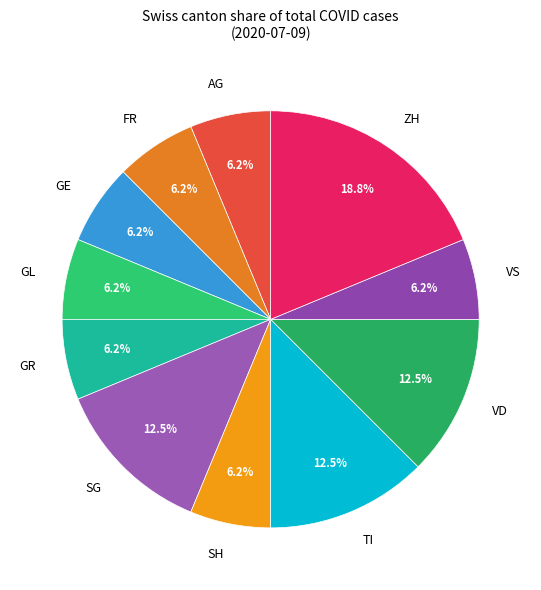

Which category has the biggest portion of the pie?

ZH